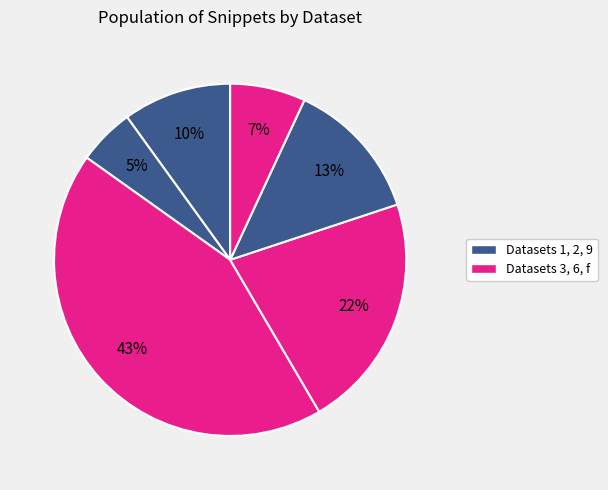

To the nearest percent, what is the average slice percentage?

17%